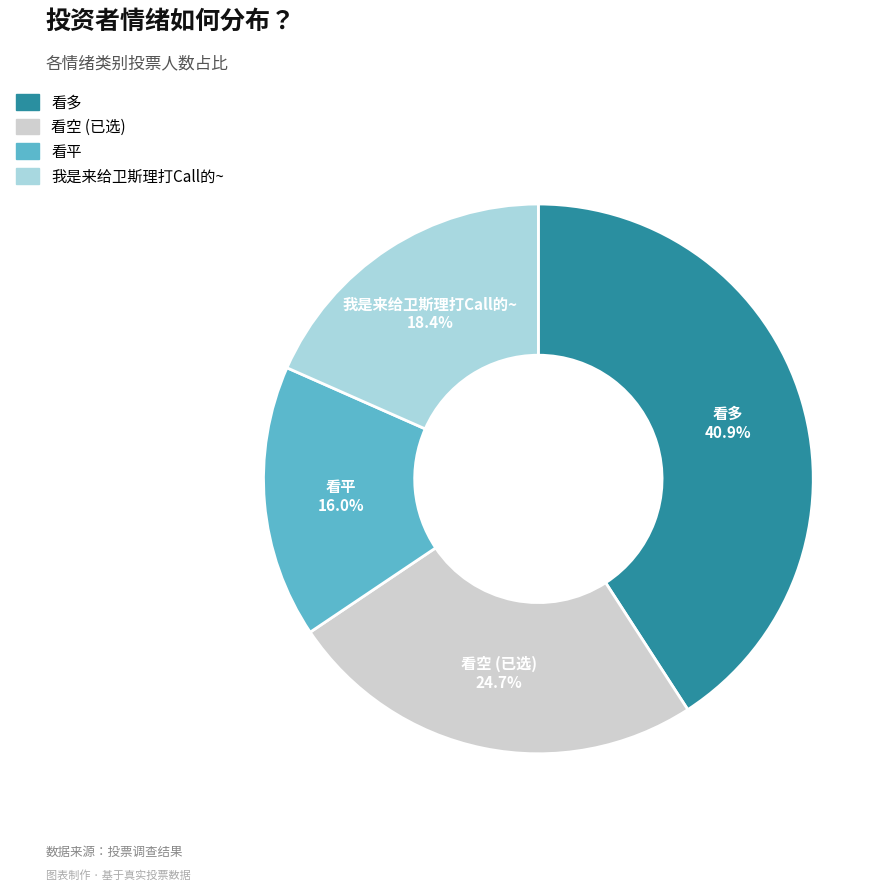

To the nearest percent, what percentage of the pie is 看空 (已选)?

25%